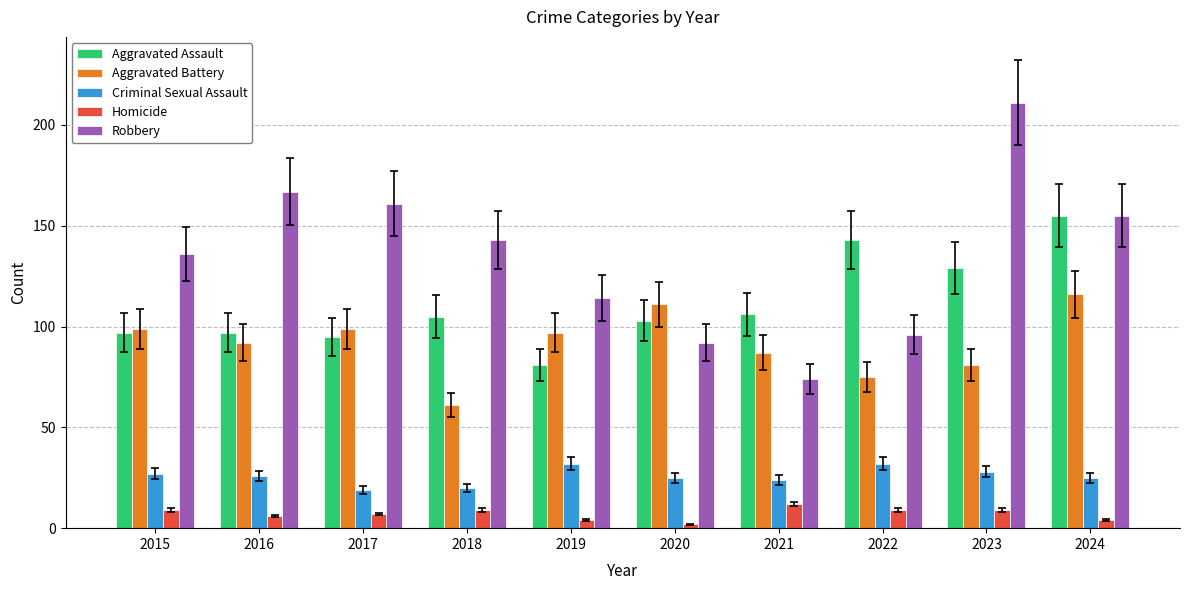

Rank the series by their maximum value, from lowest to highest.

Homicide, Criminal Sexual Assault, Aggravated Battery, Aggravated Assault, Robbery